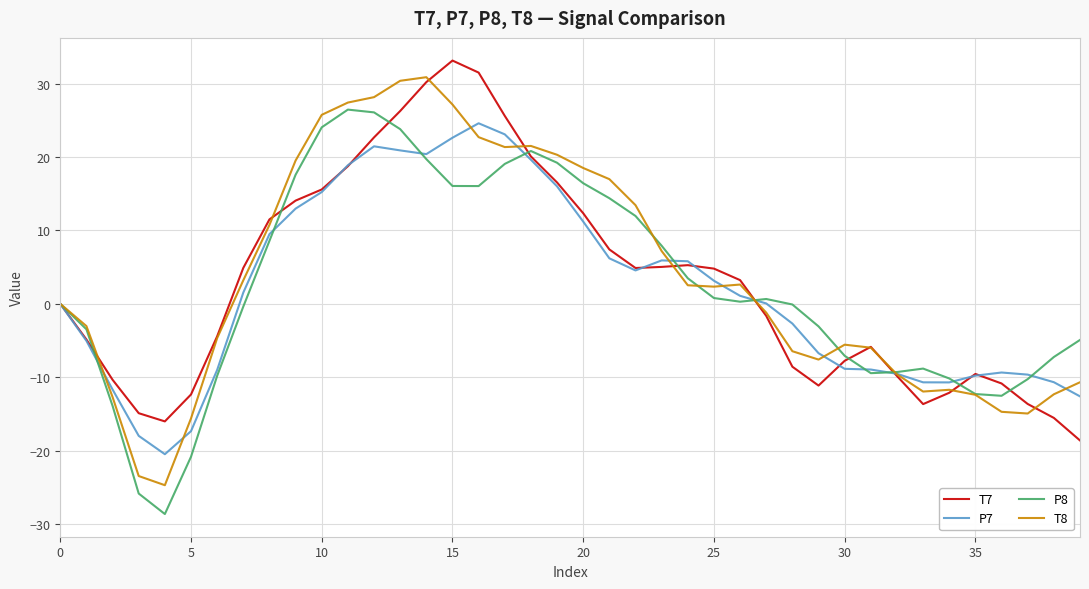

What is the minimum value for P8?

-28.6